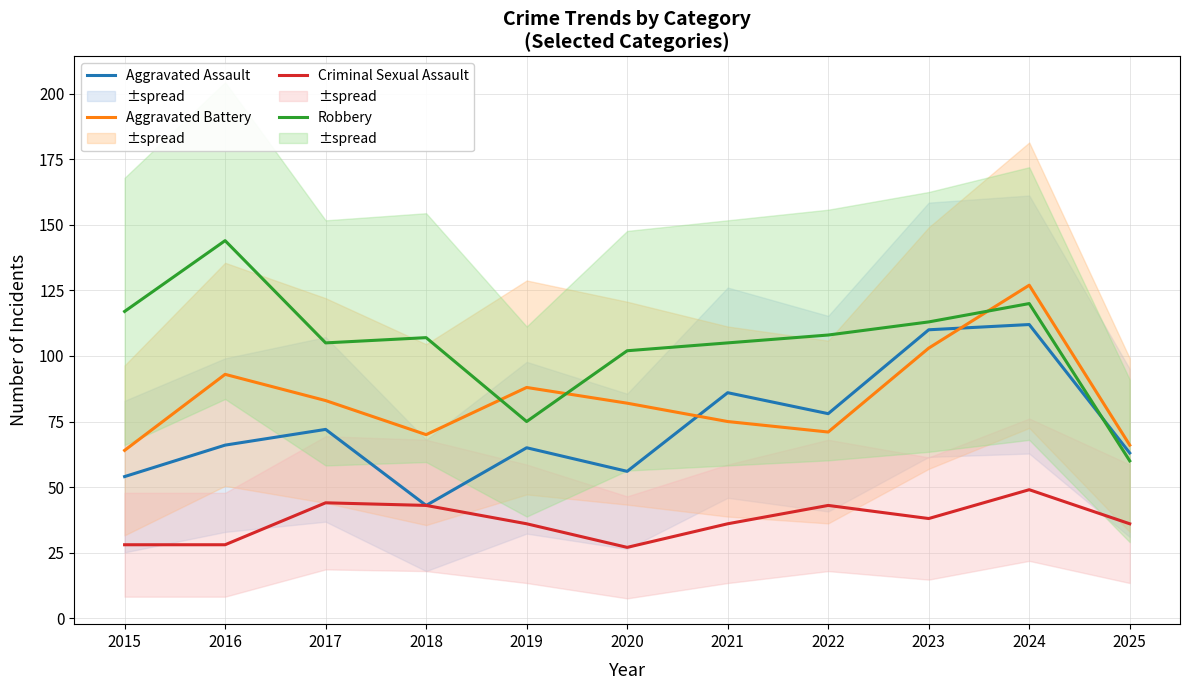

At which category is the sum across all series the highest?

2024